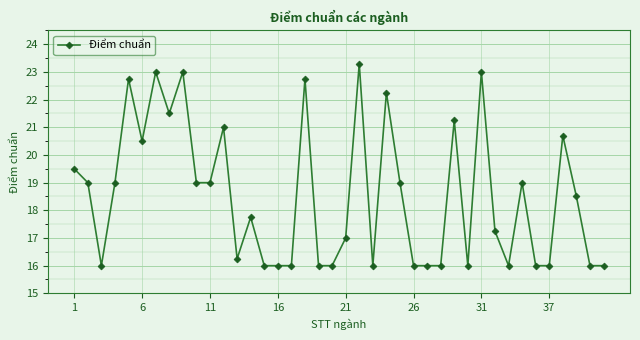

How many series are shown in this chart?

1